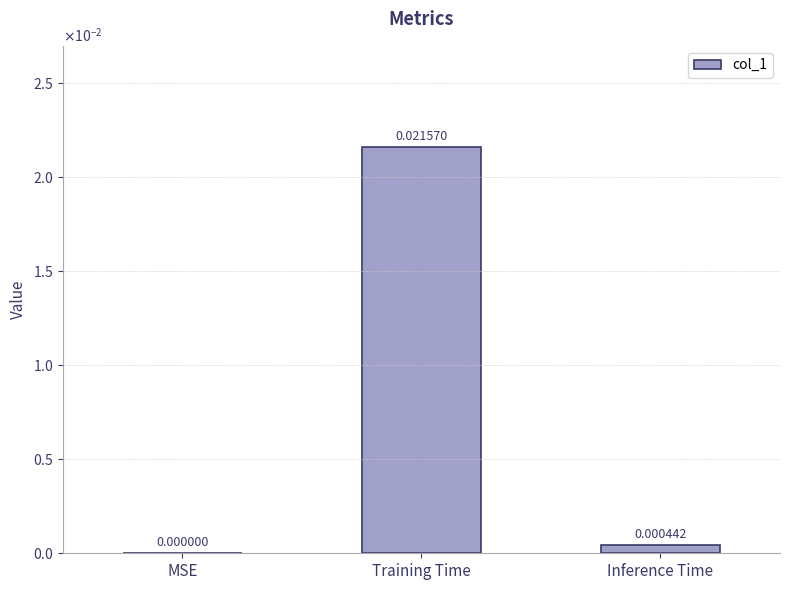

Rank the categories by value from lowest to highest.

MSE, Inference Time, Training Time